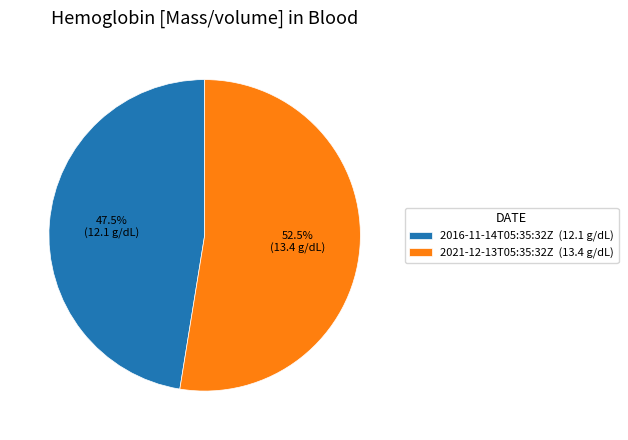

Is there any slice that represents more than half of the pie?

Yes